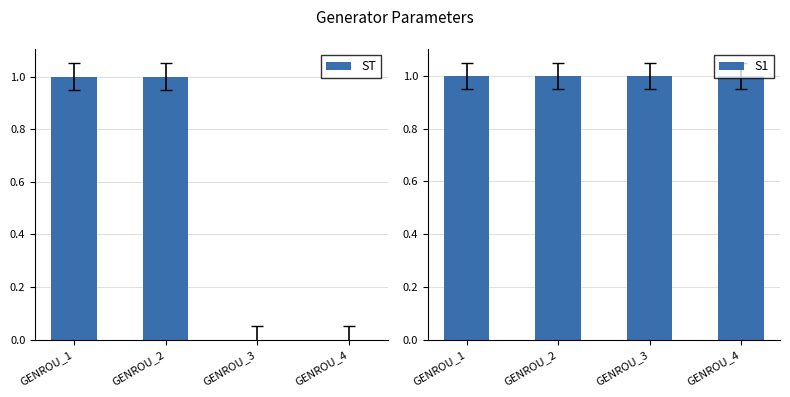

Rank the series by their maximum value, from lowest to highest.

ST, S1